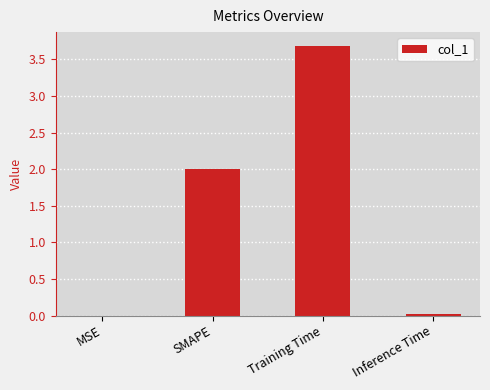

Which has a higher value, MSE or SMAPE?

SMAPE